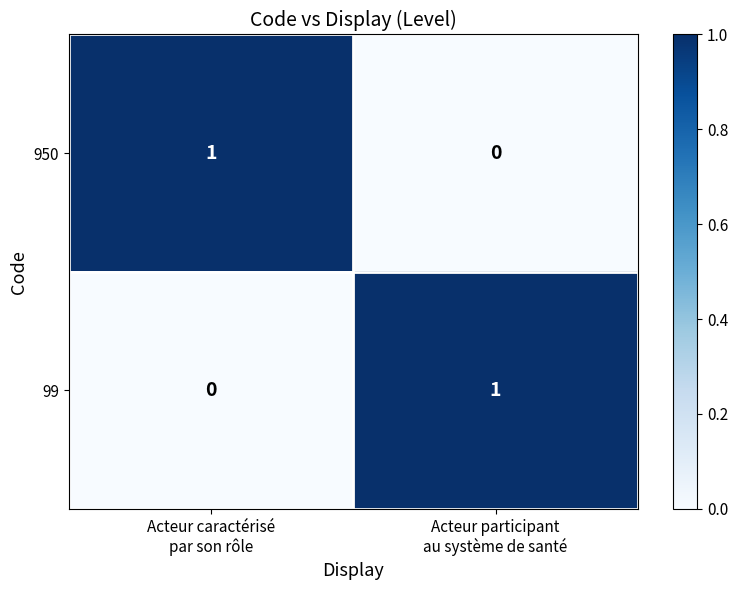

Rank the series at Acteur caractérisé
par son rôle from lowest to highest value.

99, 950